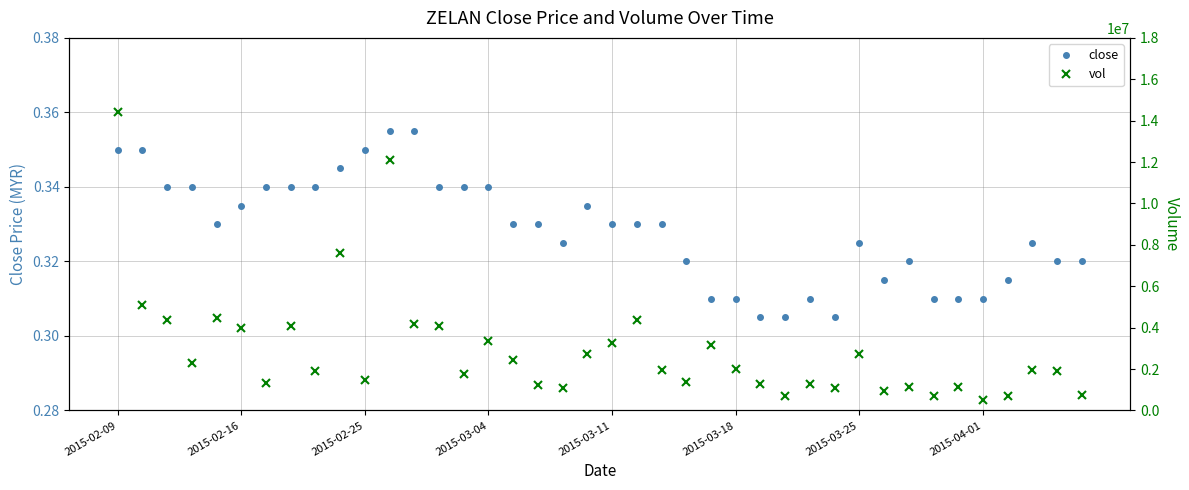

How many values in the vol series are below 1970500?

20